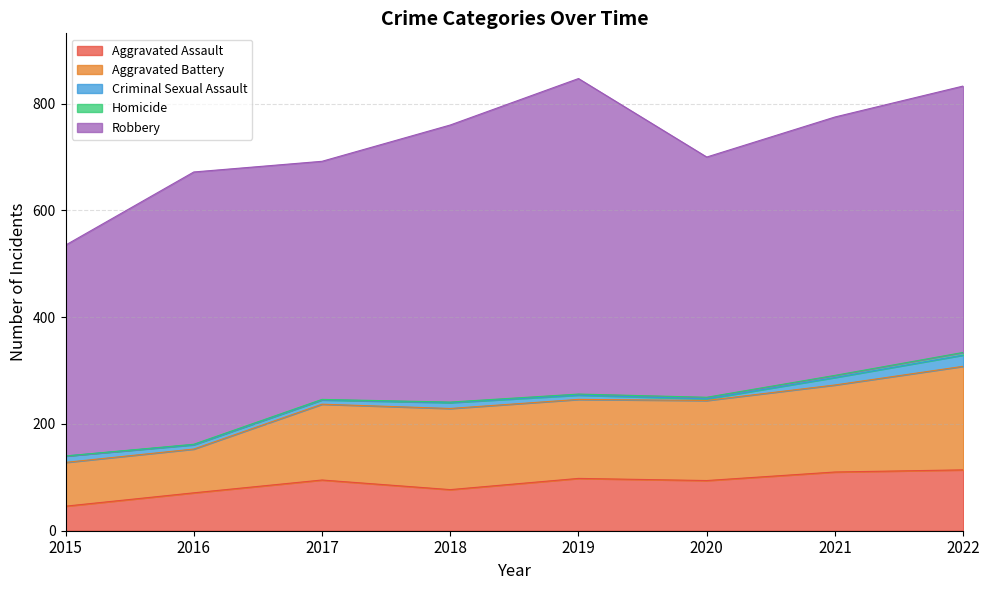

Is the value of Robbery at 2016 greater than the value of Aggravated Assault at 2016?

Yes